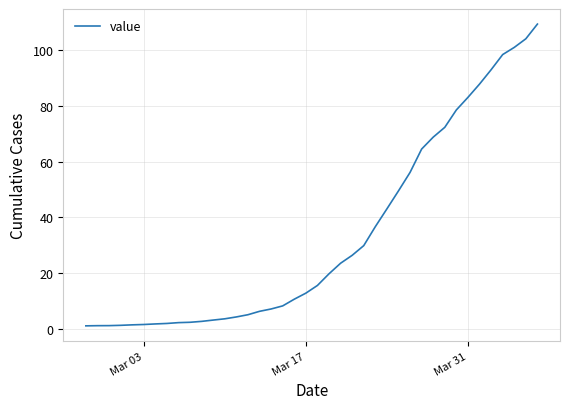

What is the sum of all values?

1340.0